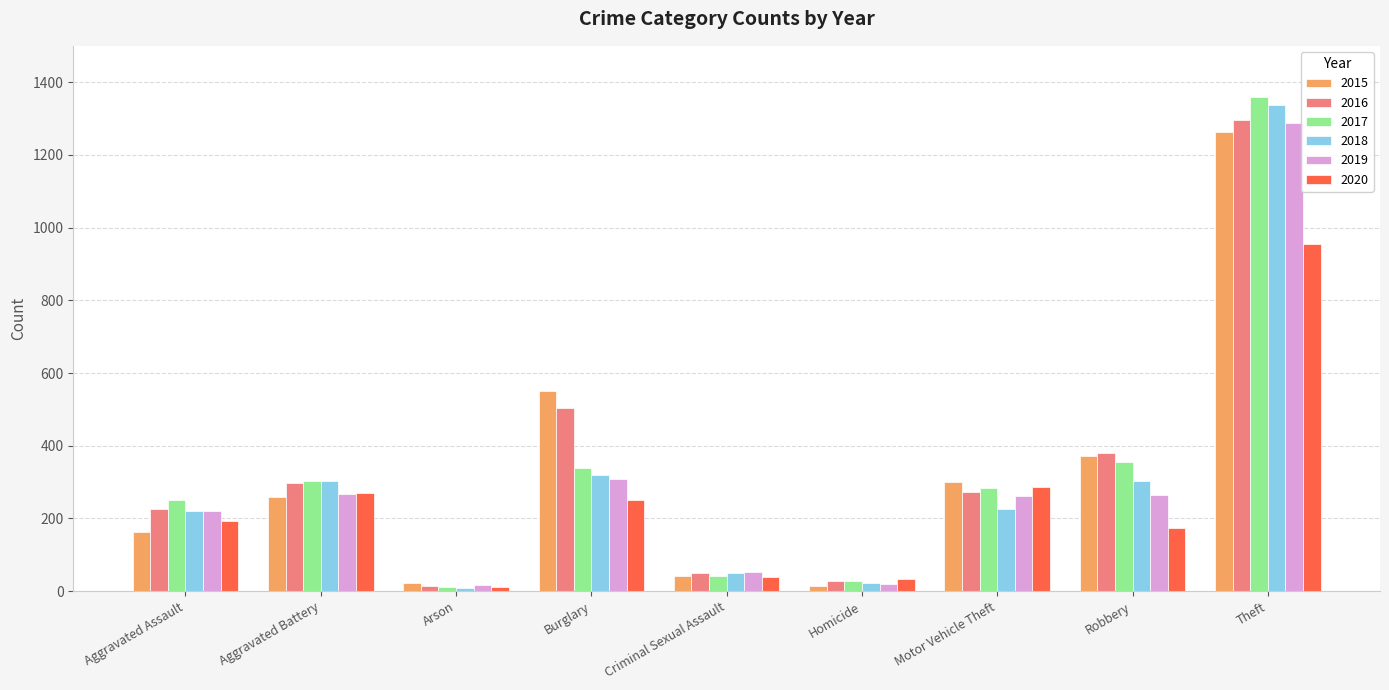

How many bars are there in each group?

6